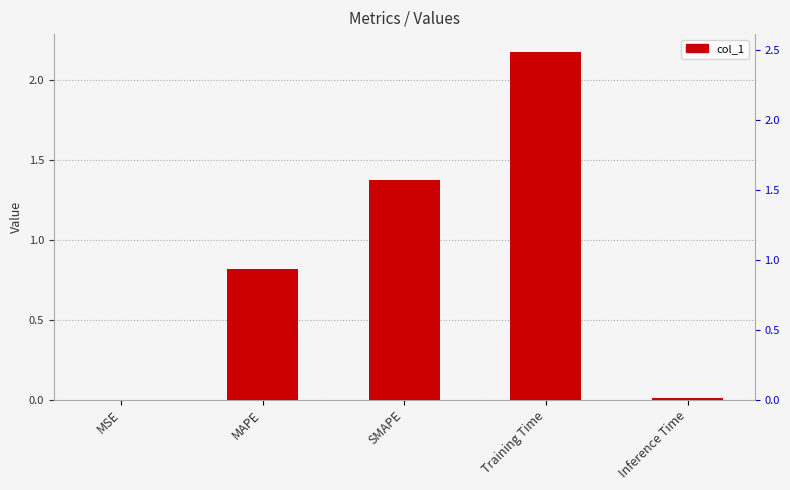

True or false: the data shows 0.0 at MSE.

False